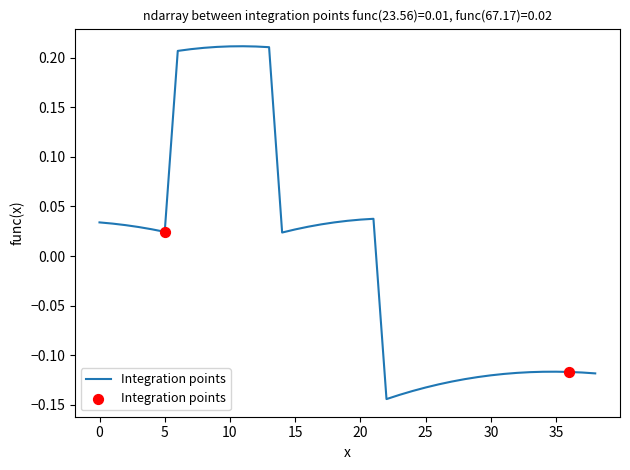

What is the difference between the maximum and minimum values?

0.4